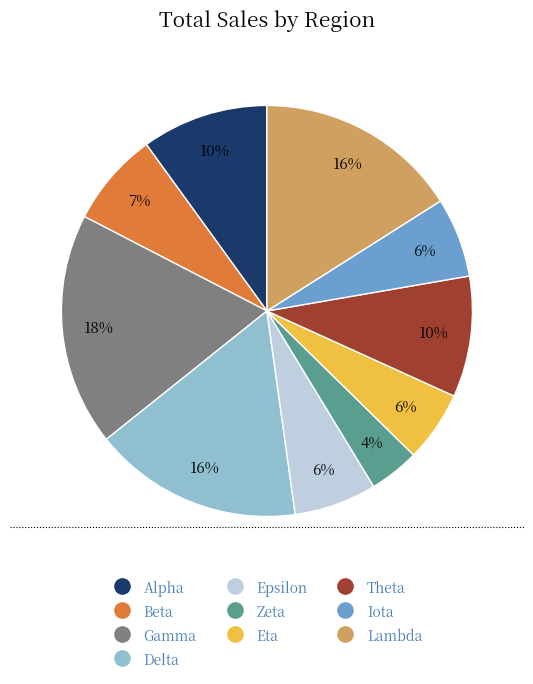

How many slices are in this pie chart?

10